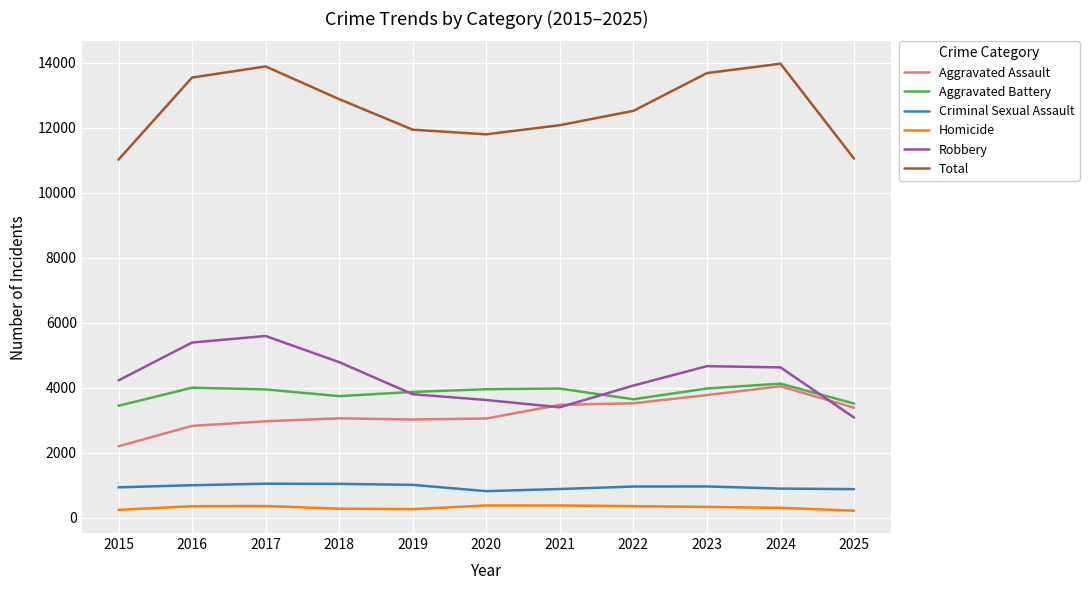

Which series has the largest total across all categories?

Total